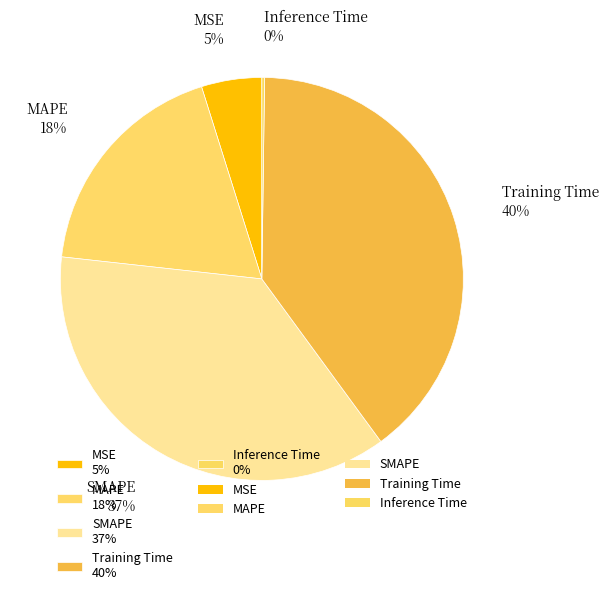

Is there any slice that represents more than half of the pie?

No